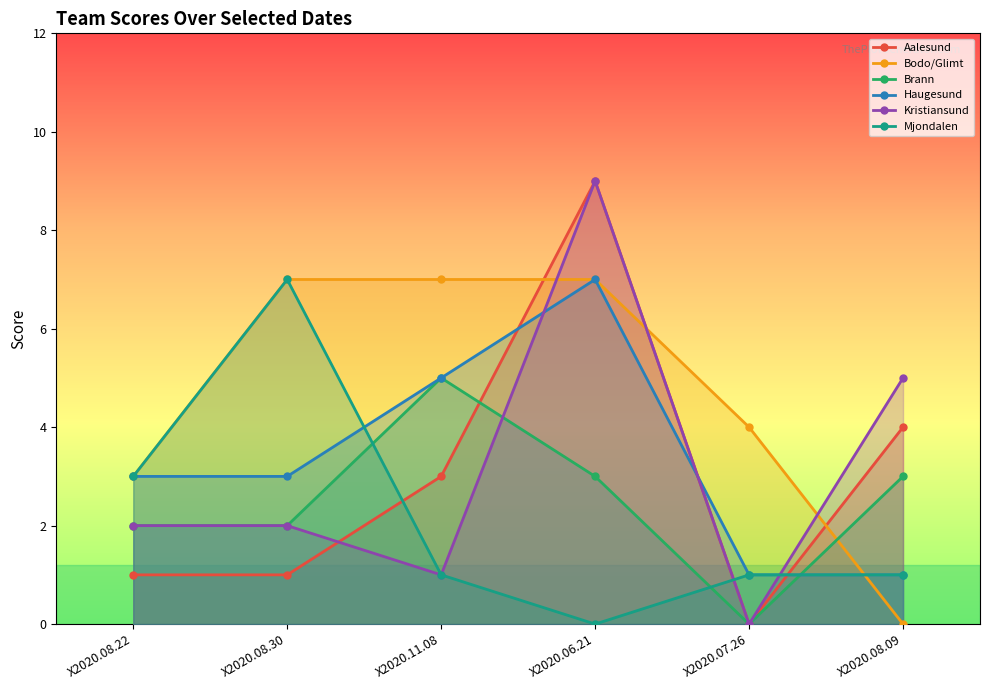

How many lines are shown in the chart?

6